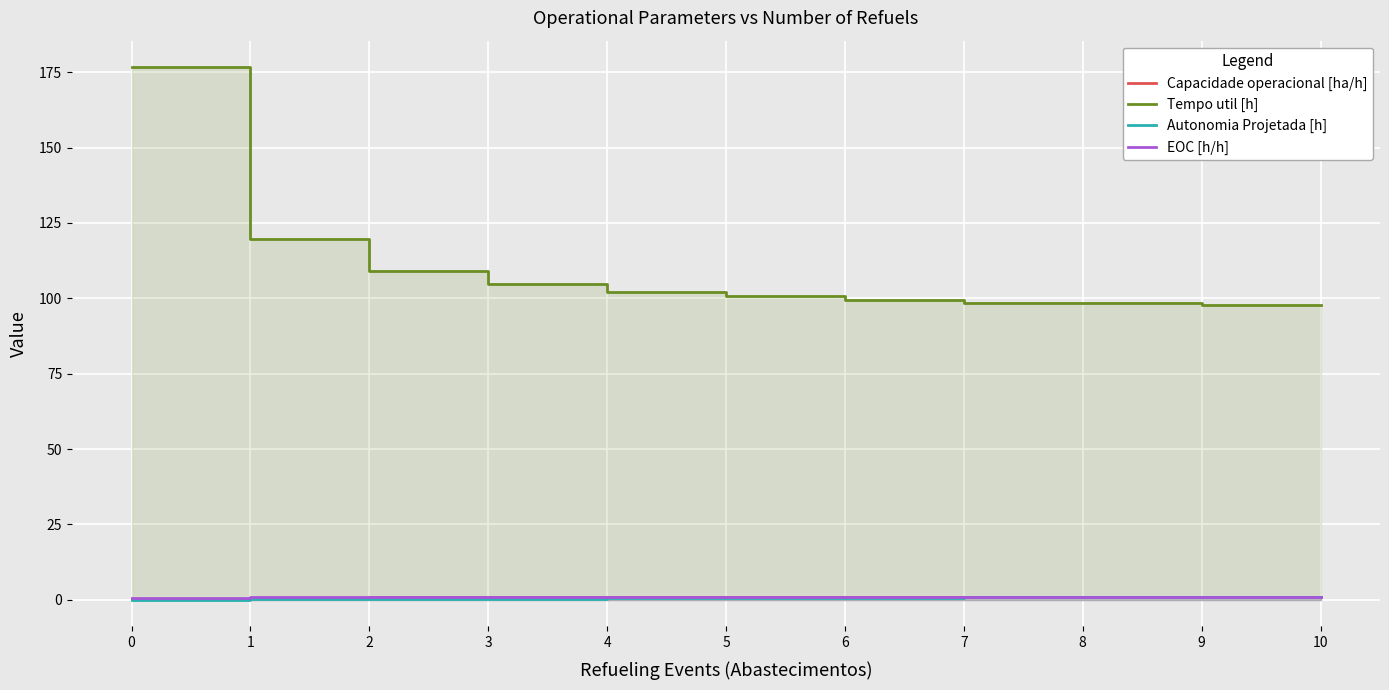

The Autonomia Projetada [h] series shows 1.6 at 9. True or false?

False